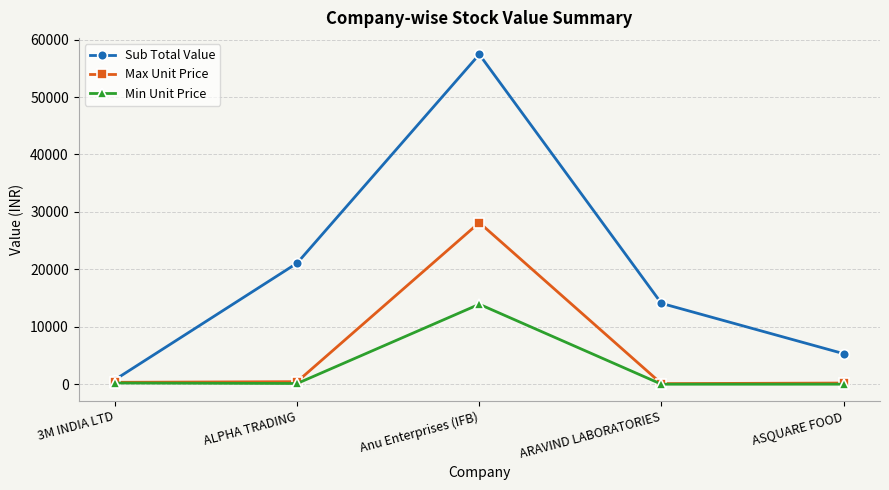

What is the label of the 3rd point from the left?

Anu Enterprises (IFB)